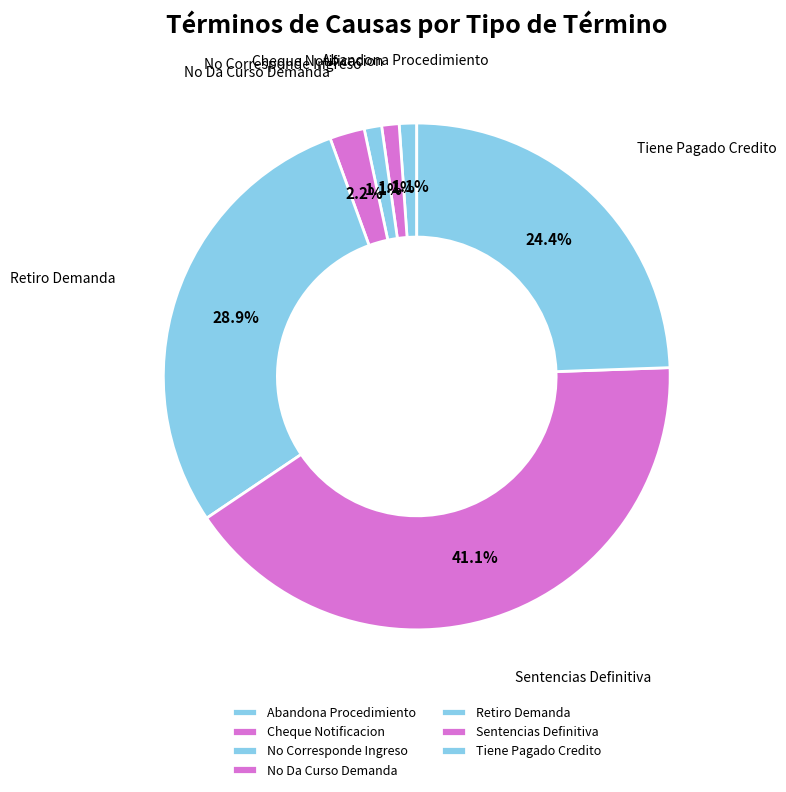

Count the number of slices in the pie.

7